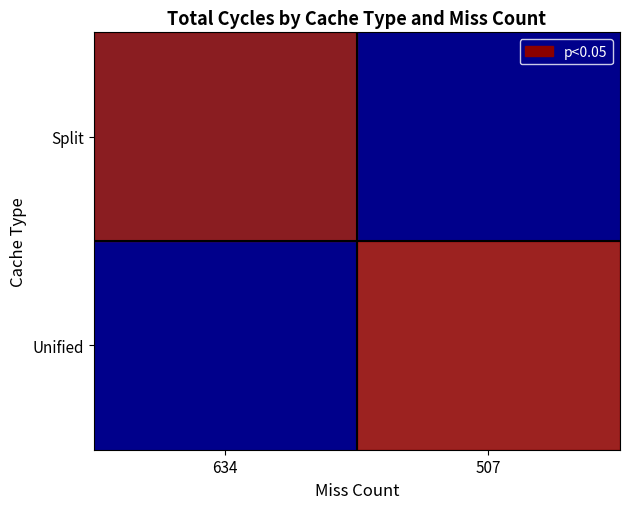

True or false: Unified has a value of 68141.0 at 507.

True